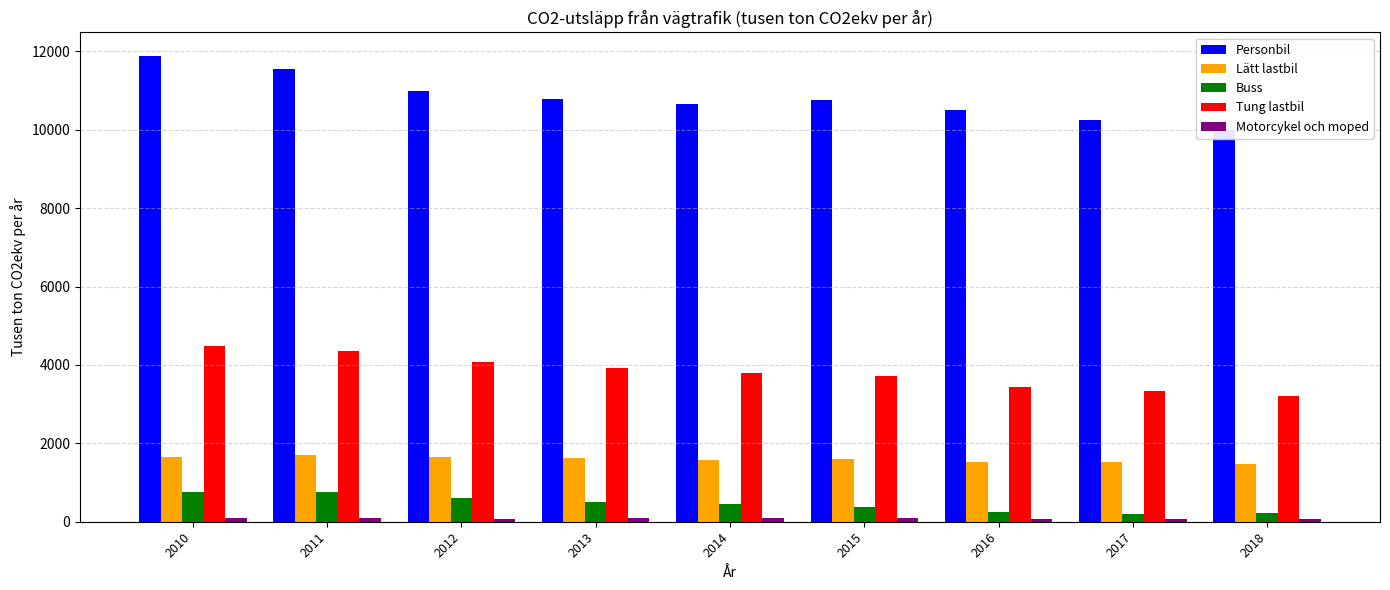

What is the total value across all series at 2015?

16537